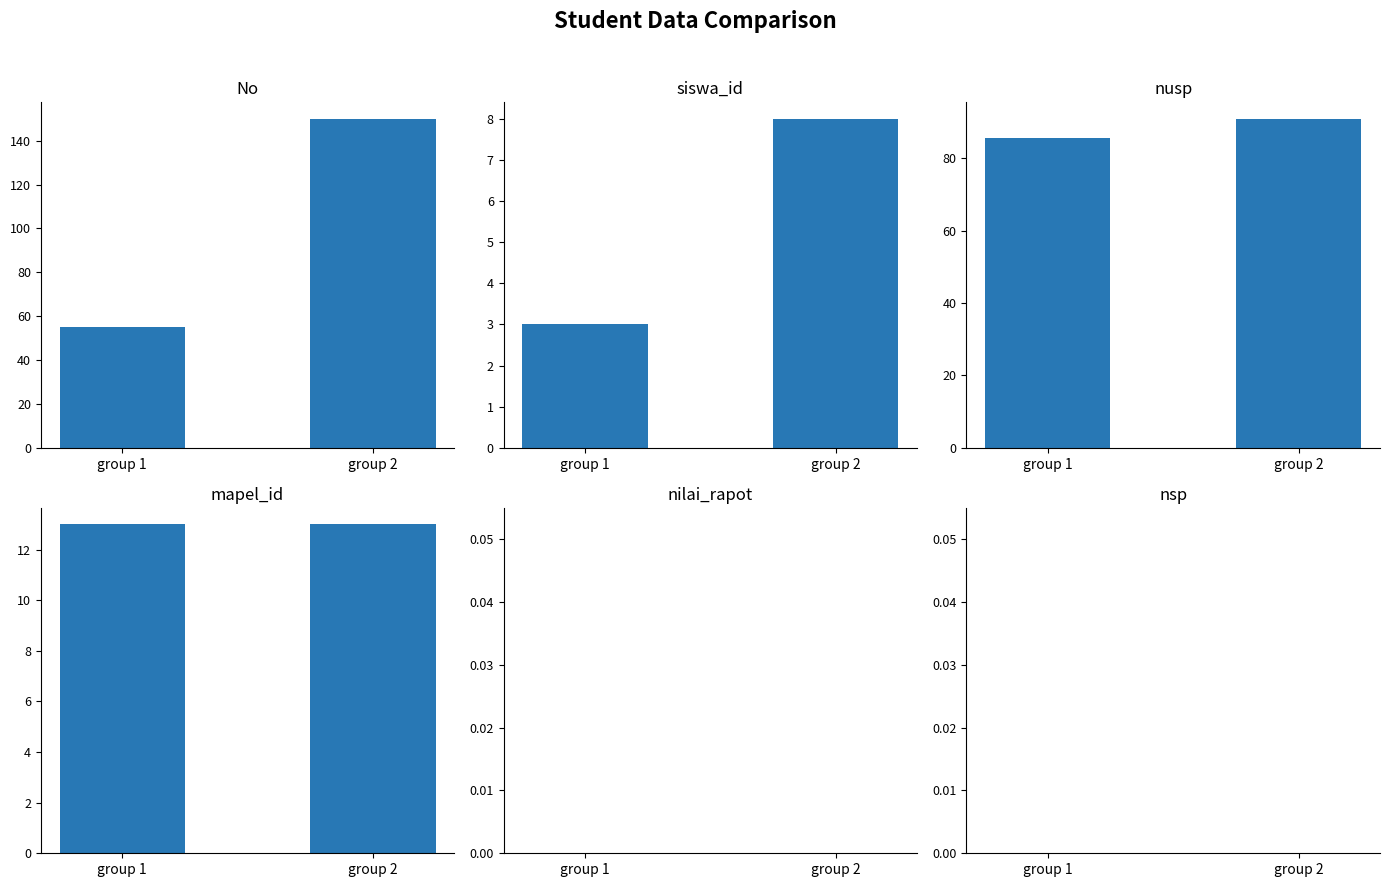

At which category does the chart reach its minimum across all series?

group 1